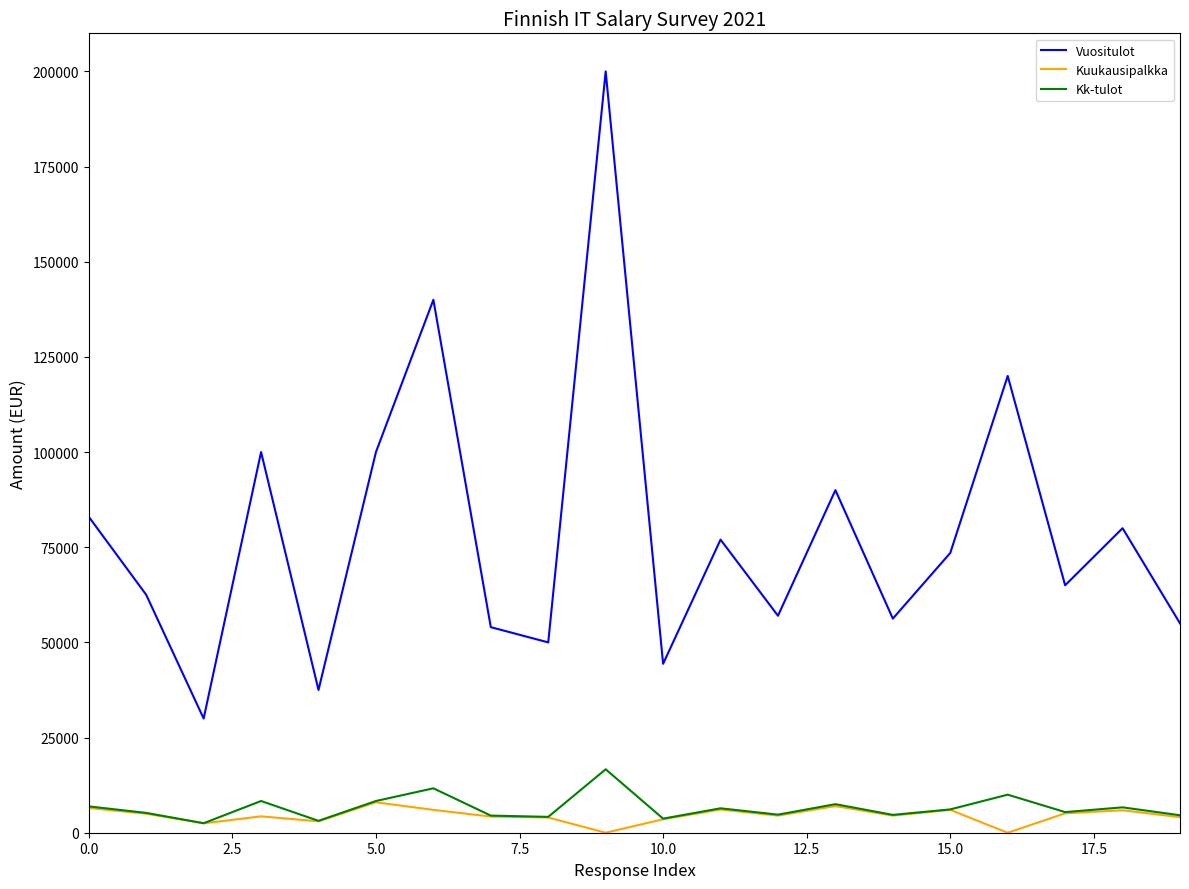

What is the maximum value shown in the chart?

200000.0